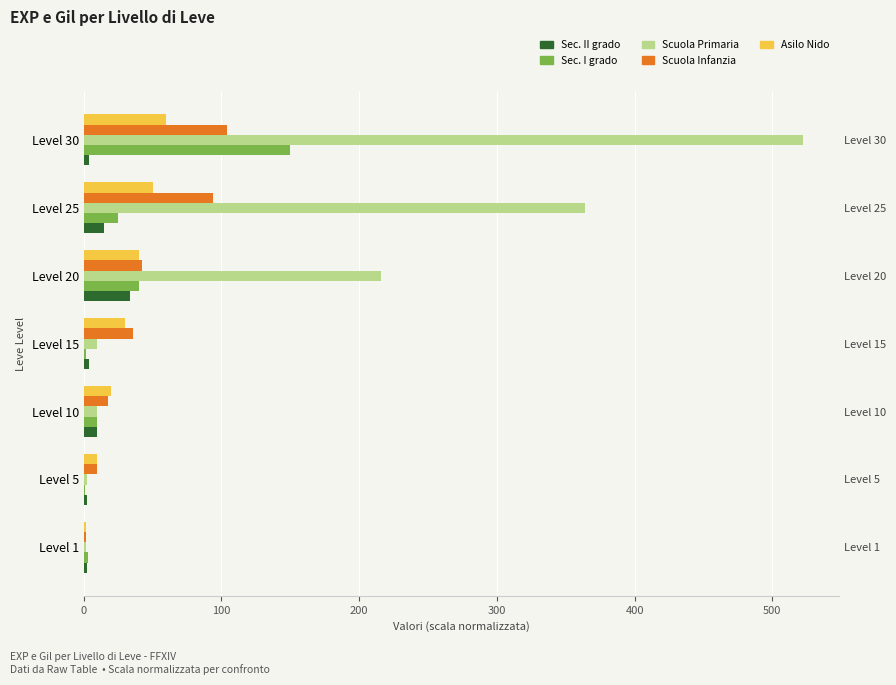

The Sec. I grado series shows 79.9 at Level 30. True or false?

False